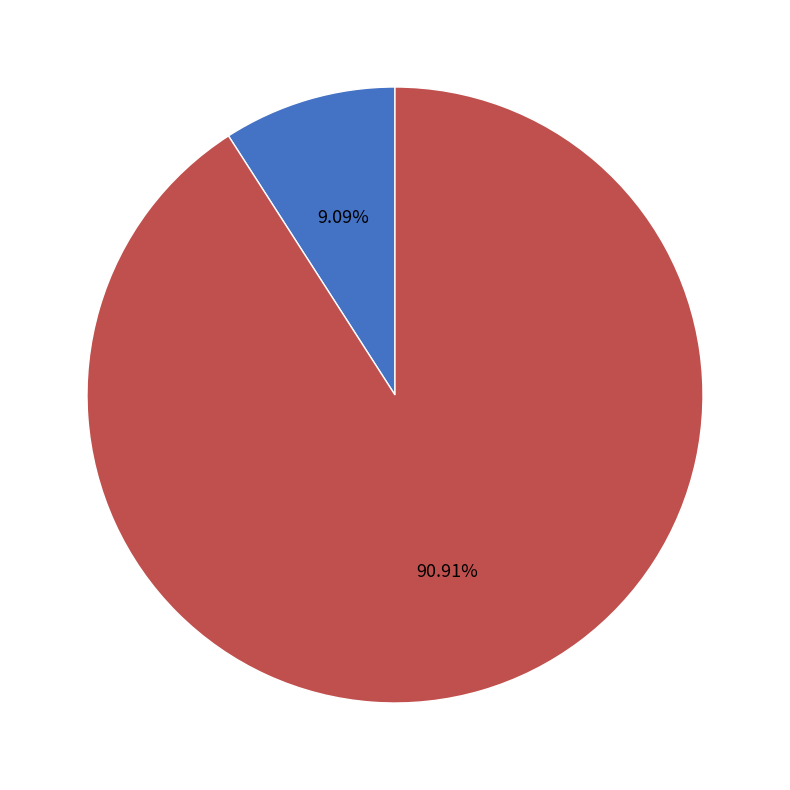

Between epsilon and C, which is larger?

epsilon